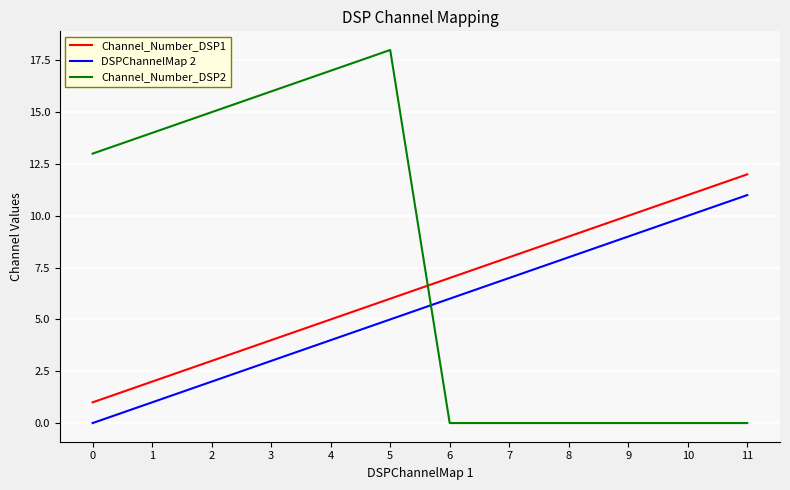

Reading left to right, transcribe all the data shown in this chart.

Channel_Number_DSP1: 1	2	3	4	5	6	7	8	9	10	11	12
DSPChannelMap 2: 0	1	2	3	4	5	6	7	8	9	10	11
Channel_Number_DSP2: 13	14	15	16	17	18	0	0	0	0	0	0